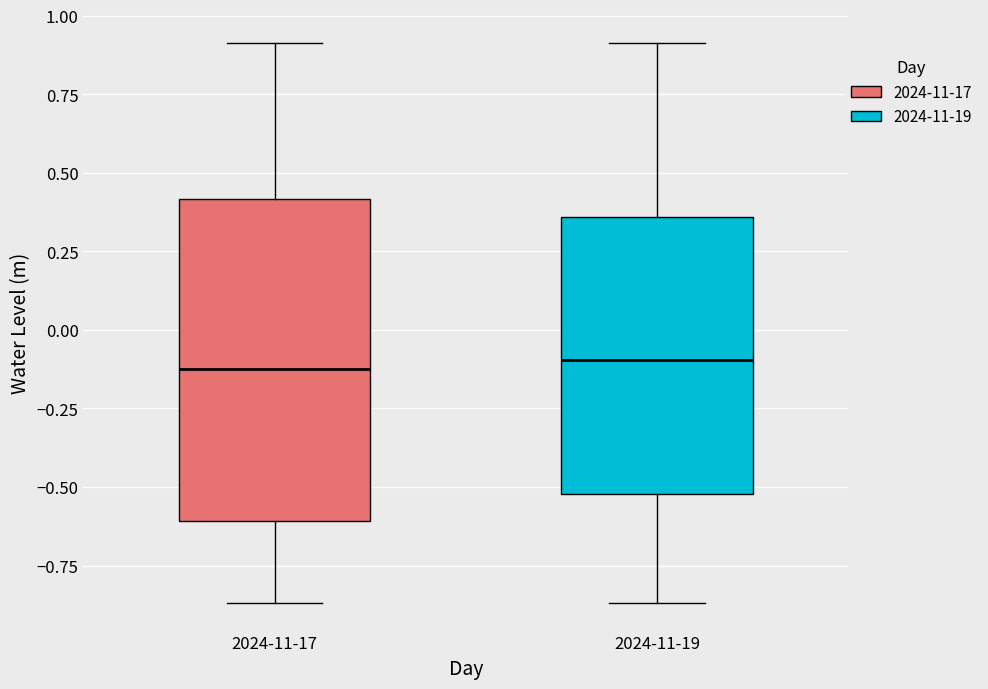

Where is the lower edge of the box for 2024-11-19 on the y-axis? The values are not printed on the chart, so give them approximately, as read against the axis.

-0.50